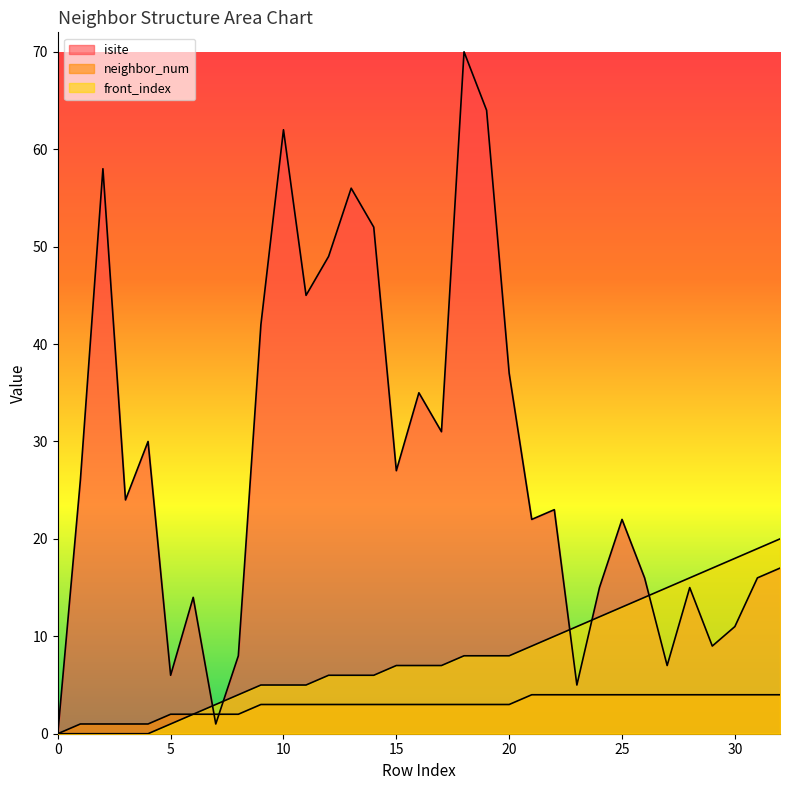

Reading left to right, what are all the values shown in this chart?

isite: 0	26	58	24	30	6	14	1	8	42	62	45	49	56	52	27	35	31	70	64	37	22	23	5	15	22	16	7	15	9	11	16	17
neighbor_num: 0	1	1	1	1	2	2	2	2	3	3	3	3	3	3	3	3	3	3	3	3	4	4	4	4	4	4	4	4	4	4	4	4
front_index: 0	0	0	0	0	1	2	3	4	5	5	5	6	6	6	7	7	7	8	8	8	9	10	11	12	13	14	15	16	17	18	19	20